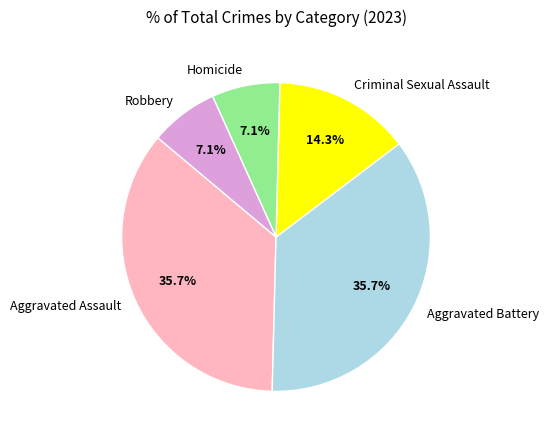

True or false: Homicide accounts for 7% of the total.

True